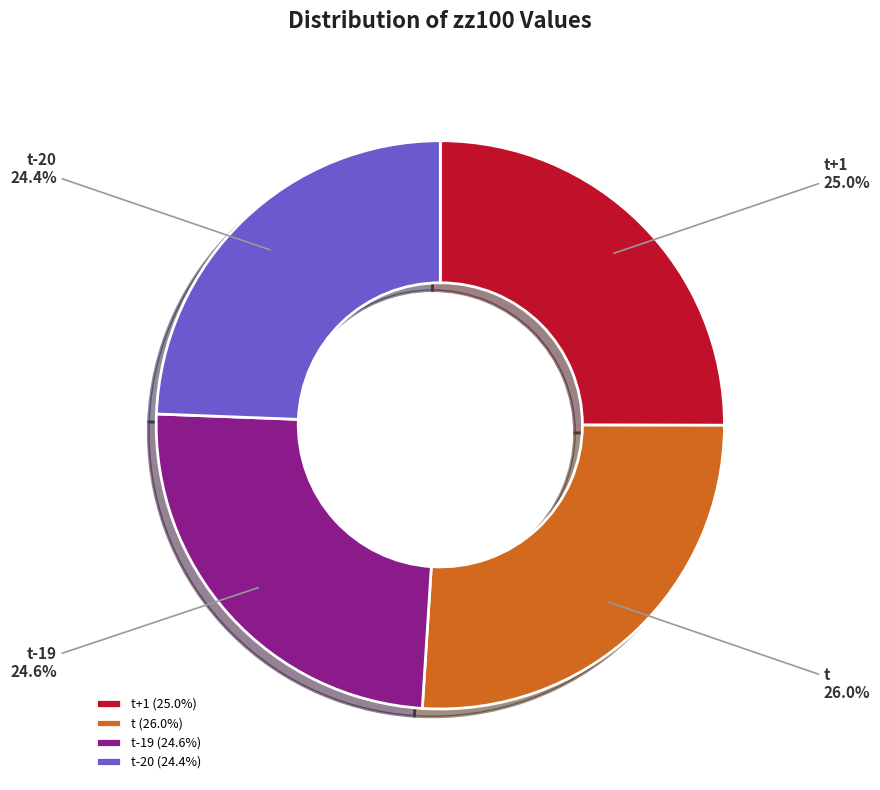

Is there a majority slice in this chart?

No